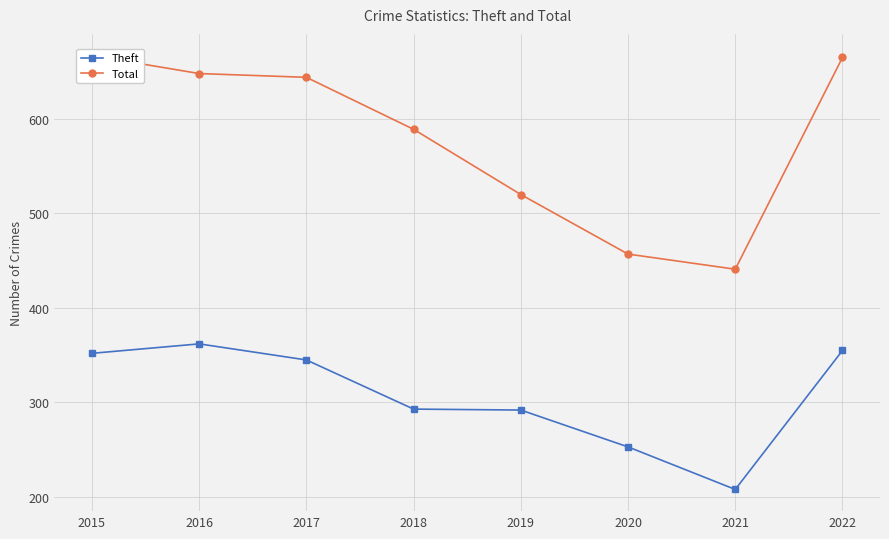

At which label is Total closest to 554?

2019